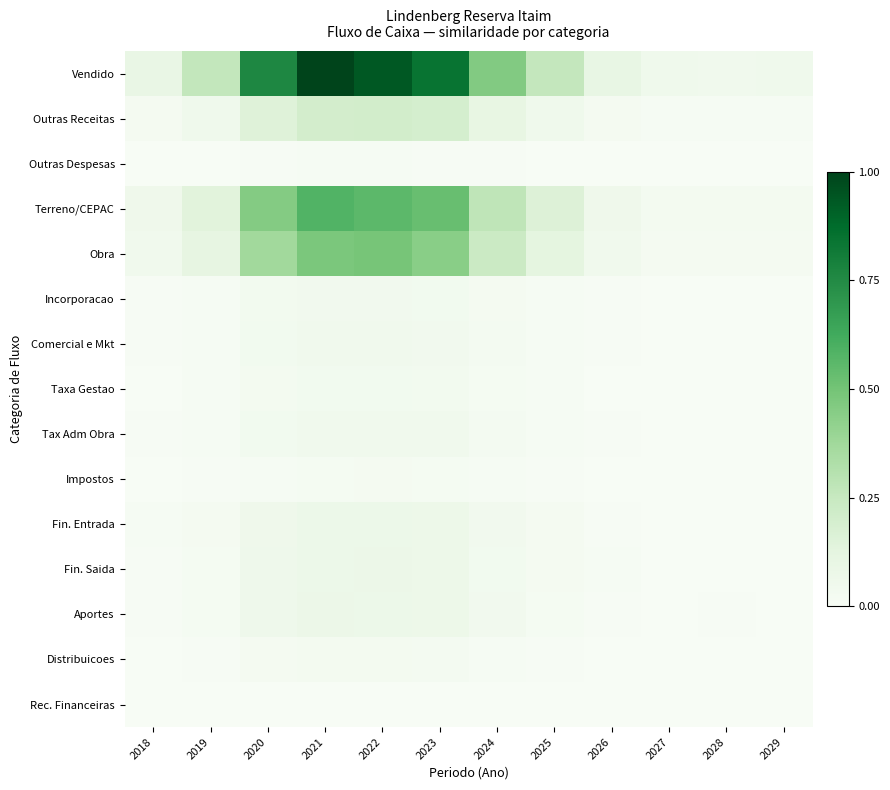

Reading left to right, list all the values displayed in this chart.

Vendido: 2018=0.1	2019=0.3	2020=0.8	2021=1.0	2022=0.9	2023=0.8	2024=0.5	2025=0.3	2026=0.1	2027=0.1	2028=0.0	2029=0.1
Outras Receitas: 2018=0.0	2019=0.1	2020=0.2	2021=0.2	2022=0.2	2023=0.2	2024=0.1	2025=0.1	2026=0.0	2027=0.0	2028=0.0	2029=0.0
Outras Despesas: 2018=0.0	2019=0.0	2020=0.0	2021=0.0	2022=0.0	2023=0.0	2024=0.0	2025=0.0	2026=0.0	2027=0.0	2028=0.0	2029=0.0
Terreno/CEPAC: 2018=0.1	2019=0.1	2020=0.5	2021=0.6	2022=0.6	2023=0.5	2024=0.3	2025=0.2	2026=0.1	2027=0.0	2028=0.0	2029=0.0
Obra: 2018=0.0	2019=0.1	2020=0.4	2021=0.5	2022=0.5	2023=0.4	2024=0.2	2025=0.1	2026=0.0	2027=0.0	2028=0.0	2029=0.0
Incorporacao: 2018=0.0	2019=0.0	2020=0.0	2021=0.0	2022=0.0	2023=0.0	2024=0.0	2025=0.0	2026=0.0	2027=0.0	2028=0.0	2029=0.0
Comercial e Mkt: 2018=0.0	2019=0.0	2020=0.0	2021=0.1	2022=0.1	2023=0.0	2024=0.0	2025=0.0	2026=0.0	2027=0.0	2028=0.0	2029=0.0
Taxa Gestao: 2018=0.0	2019=0.0	2020=0.0	2021=0.0	2022=0.0	2023=0.0	2024=0.0	2025=0.0	2026=0.0	2027=0.0	2028=0.0	2029=0.0
Tax Adm Obra: 2018=0.0	2019=0.0	2020=0.0	2021=0.0	2022=0.0	2023=0.0	2024=0.0	2025=0.0	2026=0.0	2027=0.0	2028=0.0	2029=0.0
Impostos: 2018=0.0	2019=0.0	2020=0.0	2021=0.0	2022=0.0	2023=0.0	2024=0.0	2025=0.0	2026=0.0	2027=0.0	2028=0.0	2029=0.0
Fin. Entrada: 2018=0.0	2019=0.0	2020=0.1	2021=0.1	2022=0.1	2023=0.1	2024=0.0	2025=0.0	2026=0.0	2027=0.0	2028=0.0	2029=0.0
Fin. Saida: 2018=0.0	2019=0.0	2020=0.1	2021=0.1	2022=0.1	2023=0.1	2024=0.0	2025=0.0	2026=0.0	2027=0.0	2028=0.0	2029=0.0
Aportes: 2018=0.0	2019=0.0	2020=0.1	2021=0.1	2022=0.1	2023=0.1	2024=0.0	2025=0.0	2026=0.0	2027=0.0	2028=0.0	2029=0.0
Distribuicoes: 2018=0.0	2019=0.0	2020=0.0	2021=0.0	2022=0.0	2023=0.0	2024=0.0	2025=0.0	2026=0.0	2027=0.0	2028=0.0	2029=0.0
Rec. Financeiras: 2018=0.0	2019=0.0	2020=0.0	2021=0.0	2022=0.0	2023=0.0	2024=0.0	2025=0.0	2026=0.0	2027=0.0	2028=0.0	2029=0.0